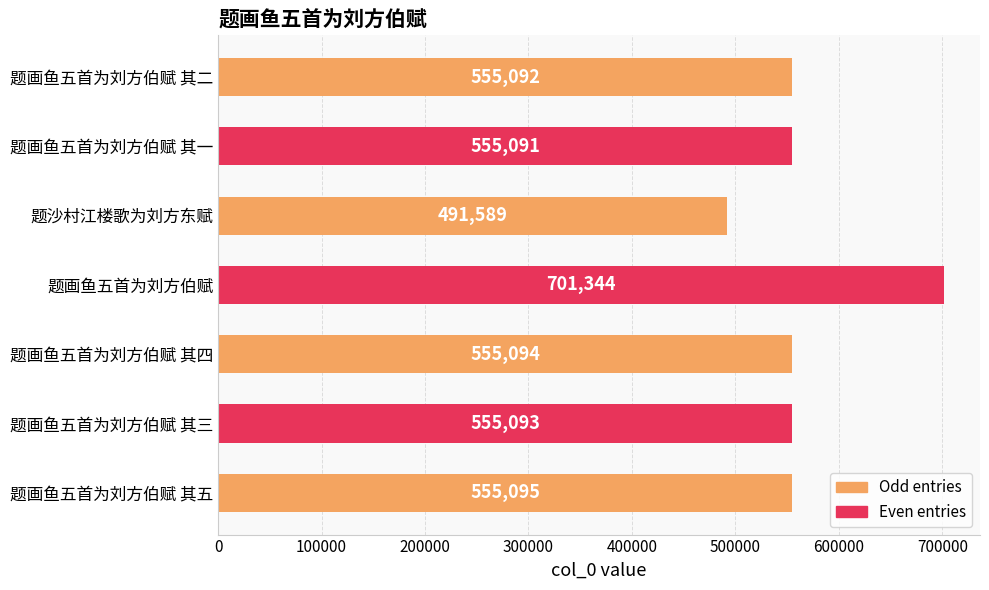

Does the chart contain any negative values?

No